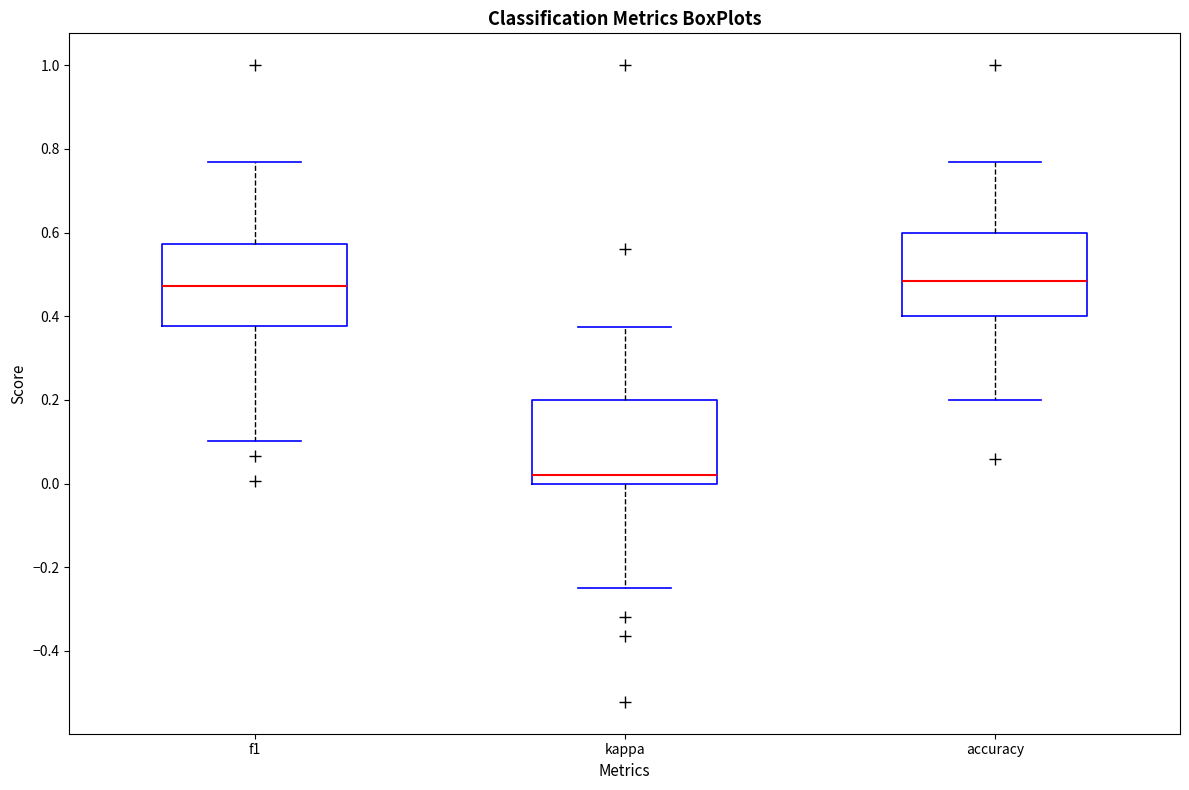

Reading left to right, read every box against the y-axis: the position of its median line, the range the box covers, and the ends of its whiskers. The values are not printed on the chart, so give them approximately, as read against the axis.

f1: median 0.48, box 0.38 to 0.58, whiskers 0.10 to 0.76
kappa: median 0.02, box 0.00 to 0.20, whiskers -0.24 to 0.38
accuracy: median 0.48, box 0.40 to 0.60, whiskers 0.20 to 0.76